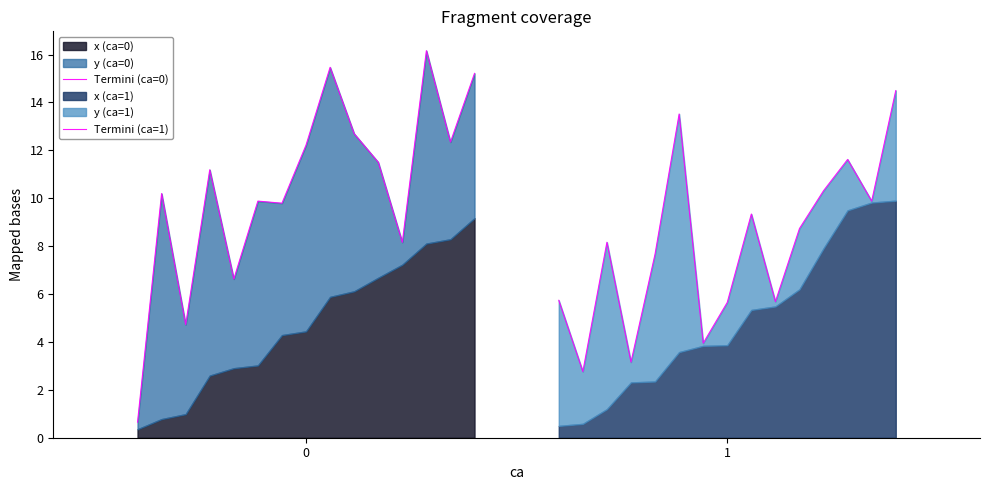

Which series ends up on top after the final intersection of Termini (ca=0) and Termini (ca=1)?

Termini (ca=0)